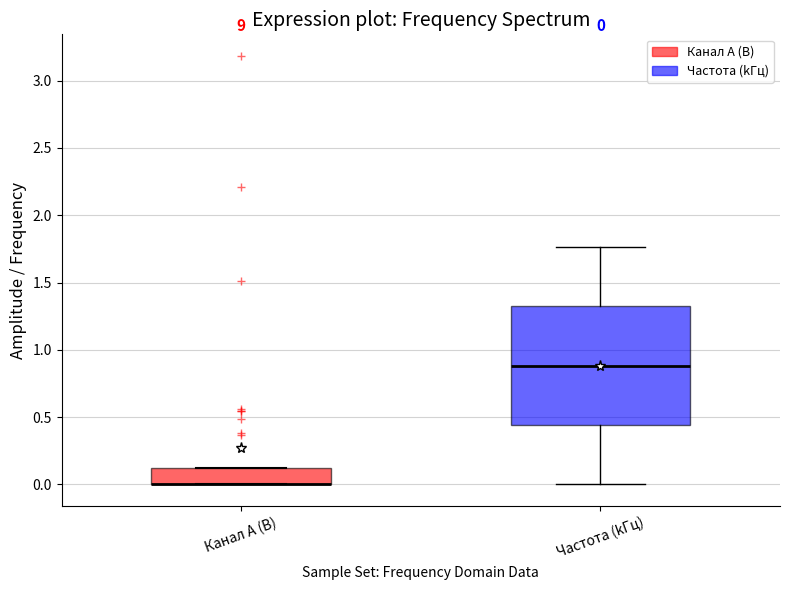

Comparing the boxes themselves (not the whiskers), which one is the tallest?

Частота (kГц)